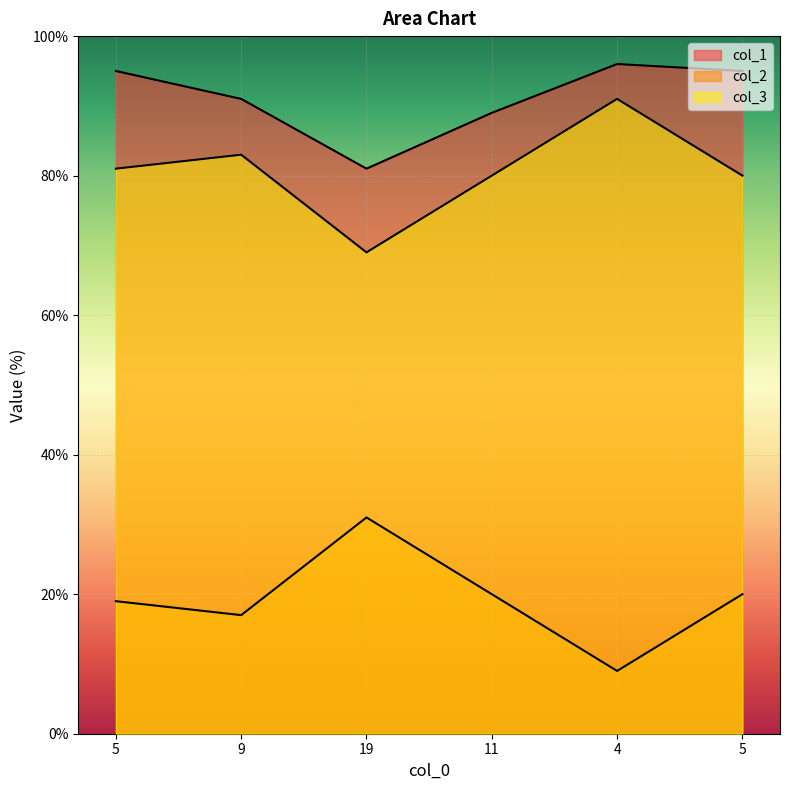

Which label corresponds to the smallest value in the chart?

4